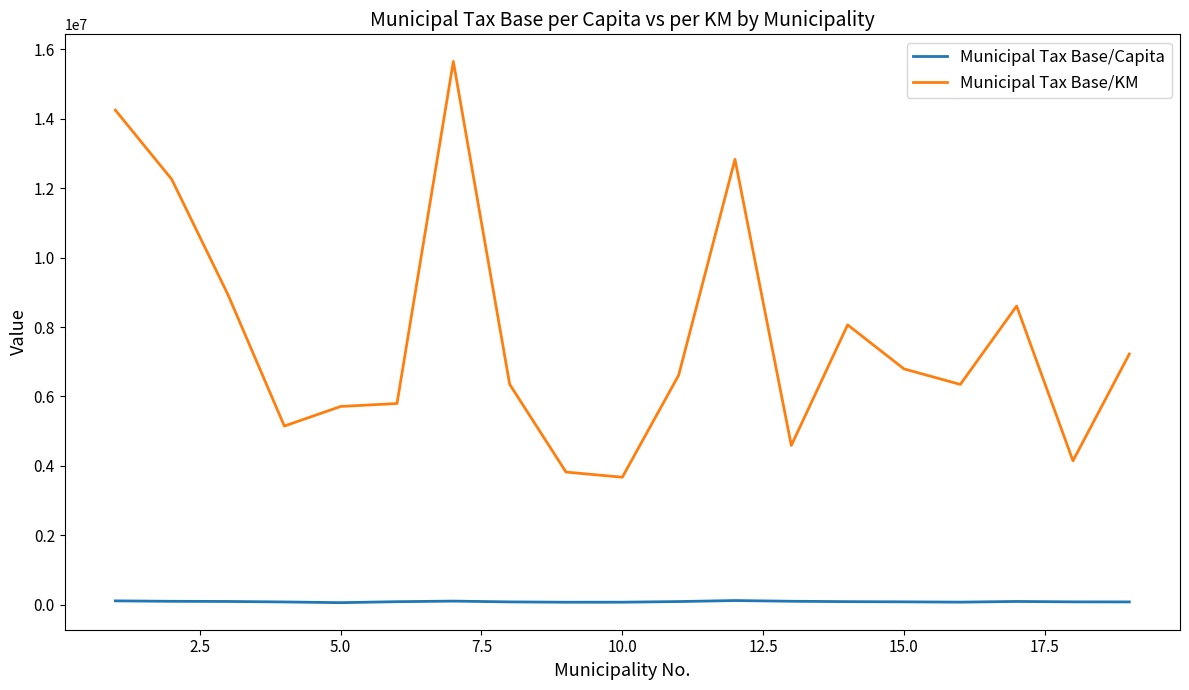

True or false: Municipal Tax Base/Capita and Municipal Tax Base/KM cross at least once.

False